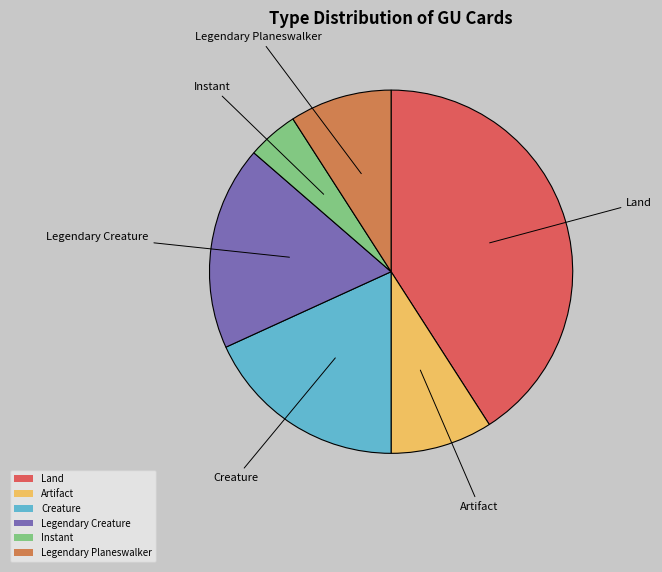

Do Creature and Legendary Planeswalker together represent more than half of the pie?

No